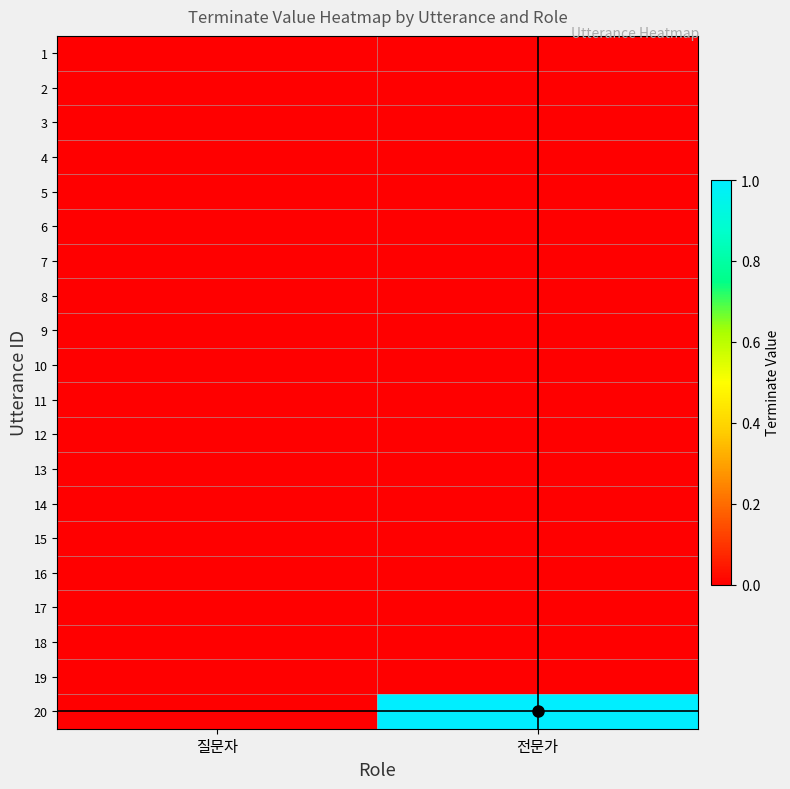

Reading left to right, list all the values displayed in this chart.

1: 질문자=0	전문가=0
2: 질문자=0	전문가=0
3: 질문자=0	전문가=0
4: 질문자=0	전문가=0
5: 질문자=0	전문가=0
6: 질문자=0	전문가=0
7: 질문자=0	전문가=0
8: 질문자=0	전문가=0
9: 질문자=0	전문가=0
10: 질문자=0	전문가=0
11: 질문자=0	전문가=0
12: 질문자=0	전문가=0
13: 질문자=0	전문가=0
14: 질문자=0	전문가=0
15: 질문자=0	전문가=0
16: 질문자=0	전문가=0
17: 질문자=0	전문가=0
18: 질문자=0	전문가=0
19: 질문자=0	전문가=0
20: 질문자=0	전문가=1